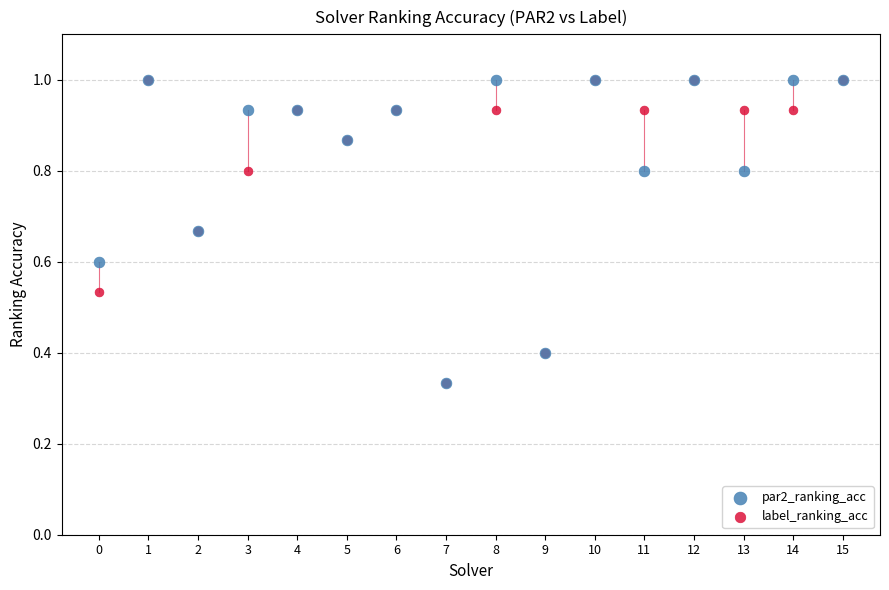

What are all the series names shown in the legend?

par2_ranking_acc, label_ranking_acc